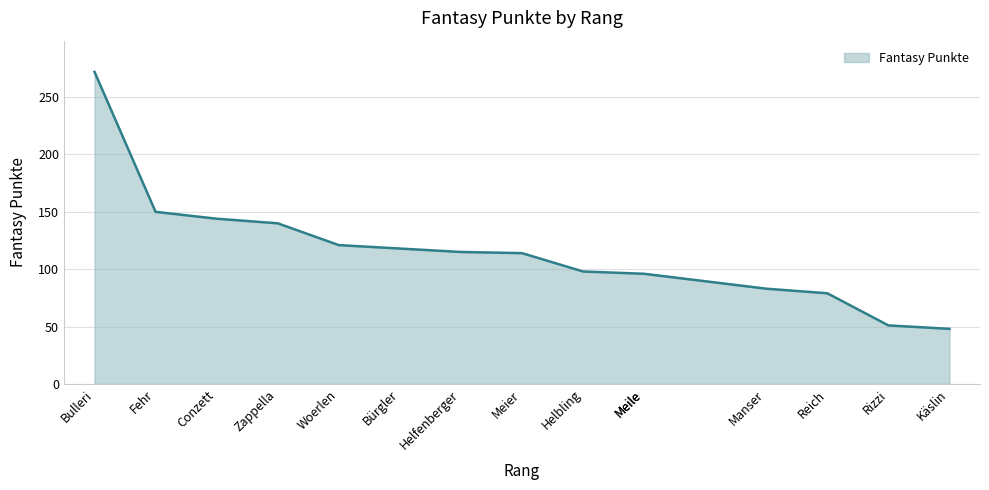

What is the sum of all values?

1725